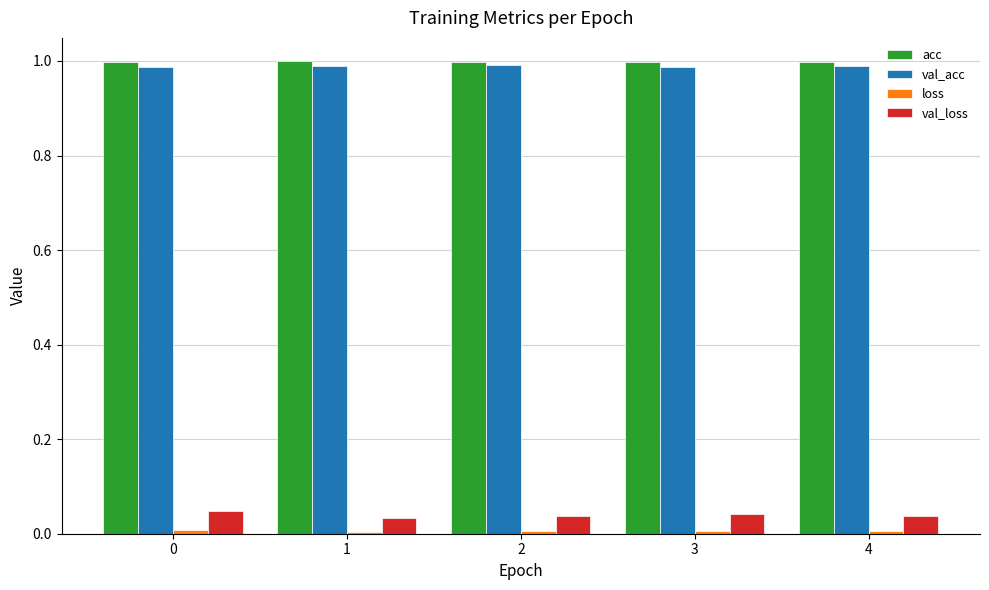

The value of val_acc at 0 is 1.0. True or false?

True